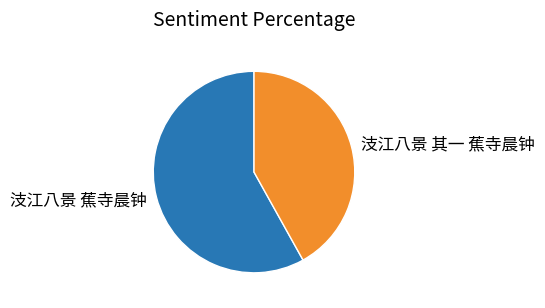

The 汥江八景 蕉寺晨钟 slice represents 58% of the pie. True or false?

True